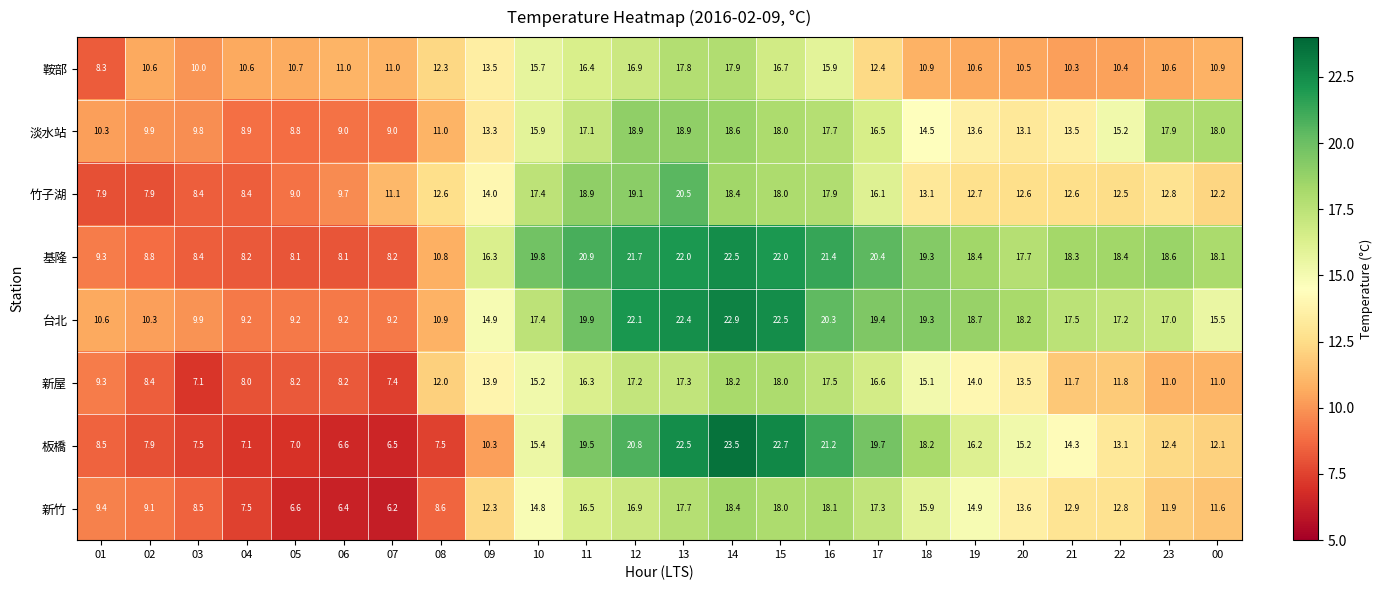

Where does the 基隆 series first go above 18?

10